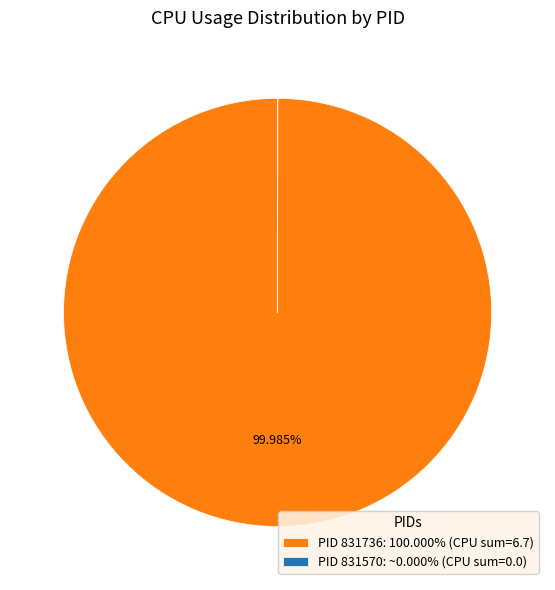

Is there a majority slice in this chart?

Yes